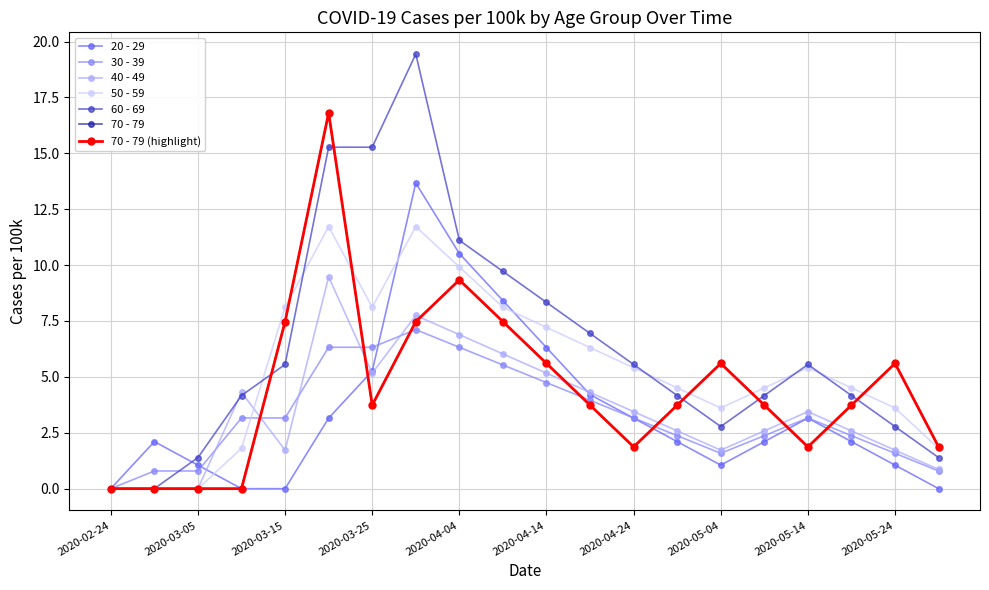

How many lines are shown in the chart?

7